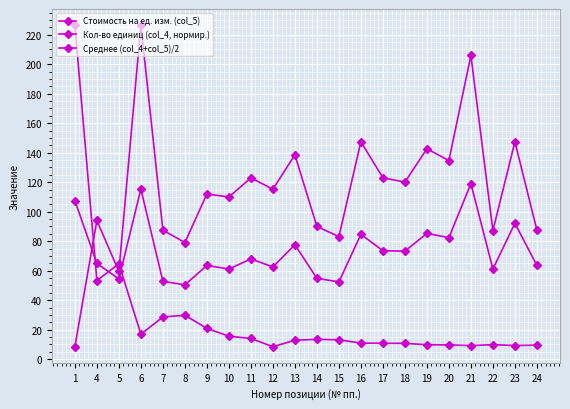

Reading right to left, transcribe all the data shown in this chart.

Стоимость на ед. изм. (col_5): 87.5	147.4	87.2	206.0	134.7	142.7	120.0	123.0	147.4	83.1	90.0	138.5	115.3	122.9	110.0	112.0	79.1	87.5	226.5	59.5	94.0	8.5
Кол-во единиц (col_4, нормир.): 9.5	9.3	9.8	9.2	9.7	9.8	10.7	10.8	10.9	13.1	13.5	12.8	8.5	14.0	15.6	20.9	29.8	28.6	17.0	64.7	53.3	226.5
Среднее (col_4+col_5)/2: 63.5	92.1	61.1	119.0	82.4	85.3	73.2	73.6	84.6	52.4	54.8	77.6	62.6	68.0	61.1	63.6	50.4	52.8	115.3	54.4	64.9	107.5